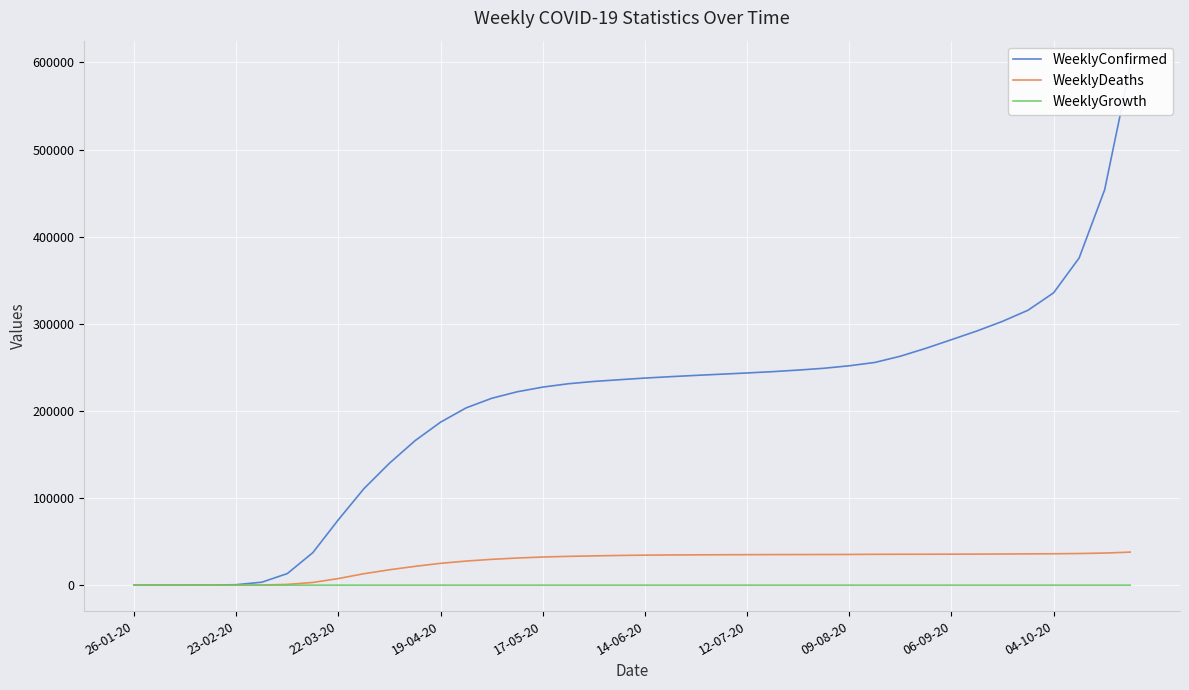

Is this an area chart (filled region under the line)?

No